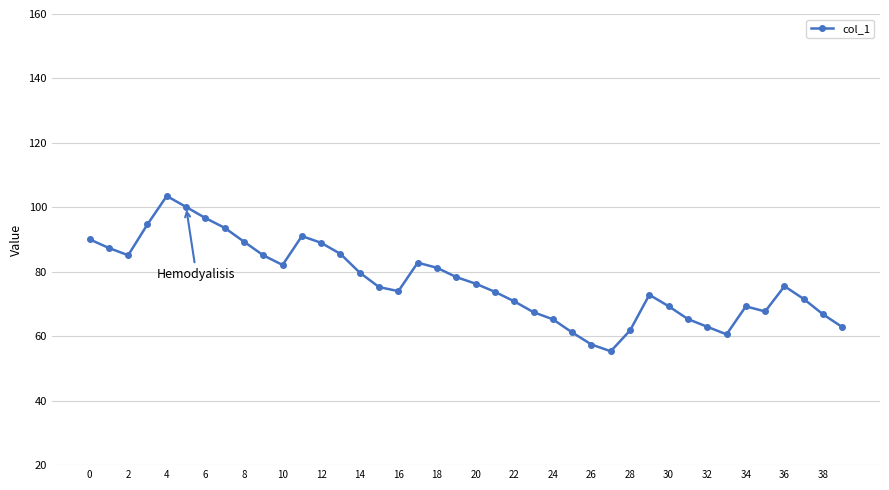

True or false: the data has more than 2 interior local peaks.

True